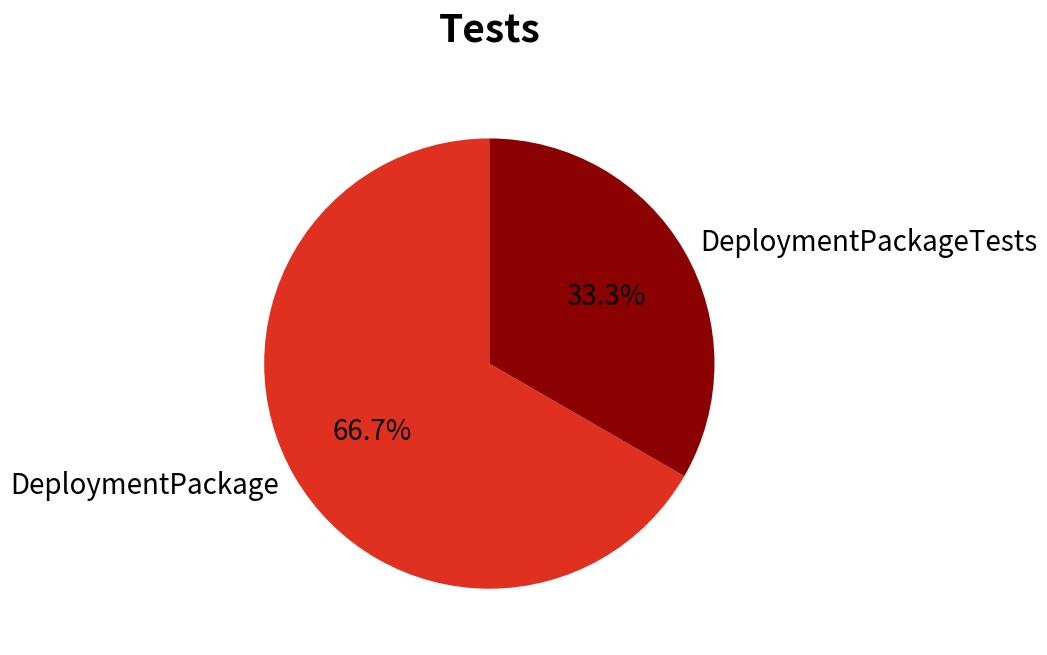

To the nearest percent, what is the difference between the largest and smallest slice percentages?

33%